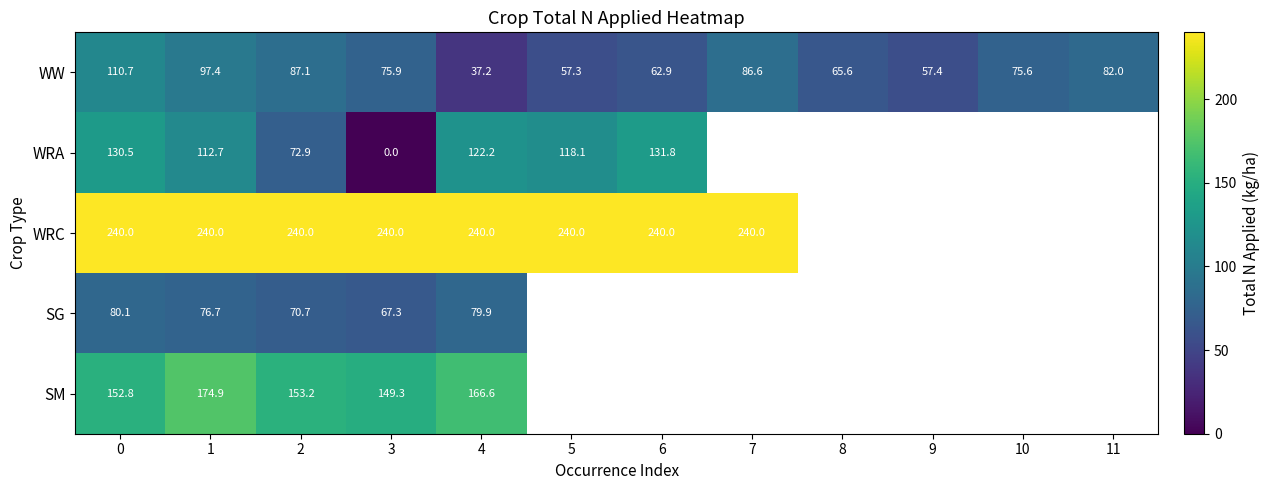

Rank the categories by WW value from highest to lowest.

0, 1, 2, 7, 11, 3, 10, 8, 6, 9, 5, 4